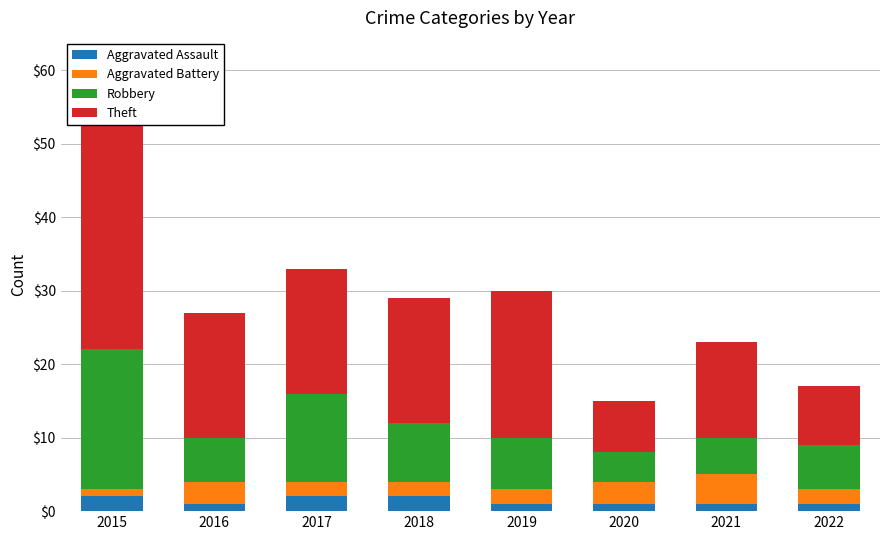

How many series are shown in this chart?

4